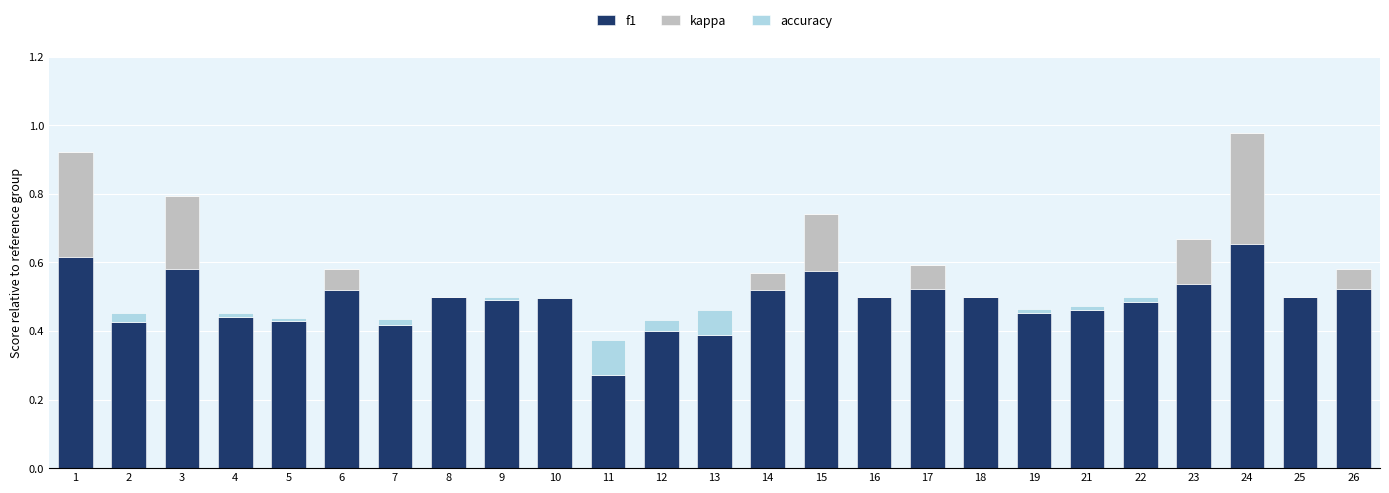

Which category has the highest value in the f1 series?

24